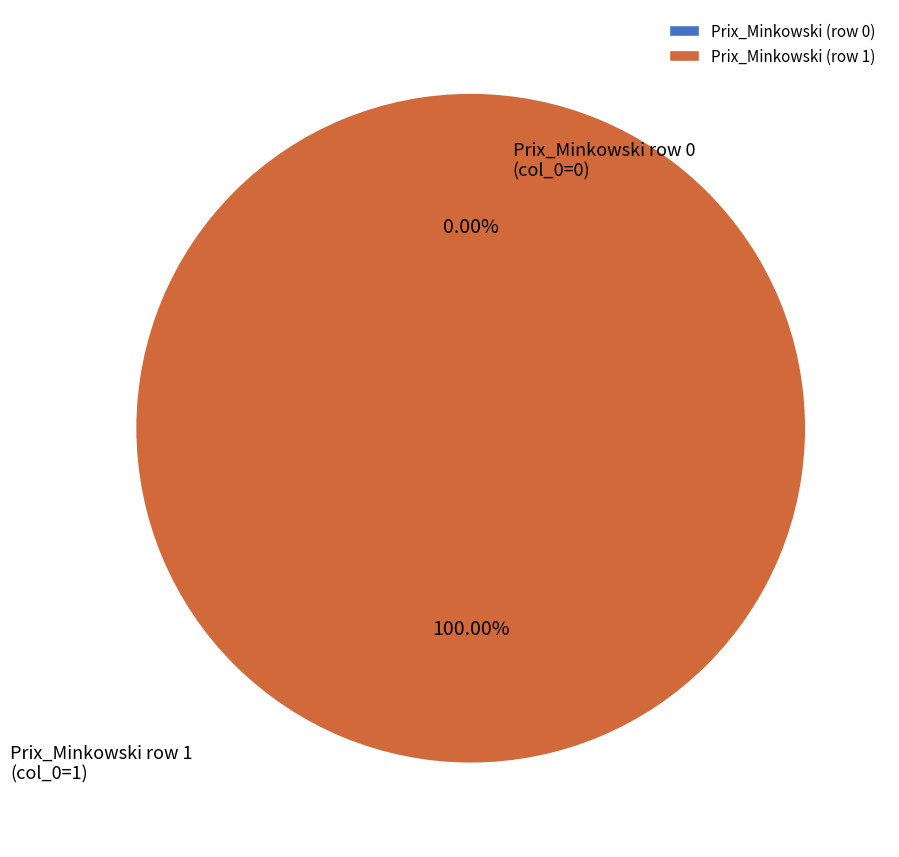

How many slices are in this pie chart?

2